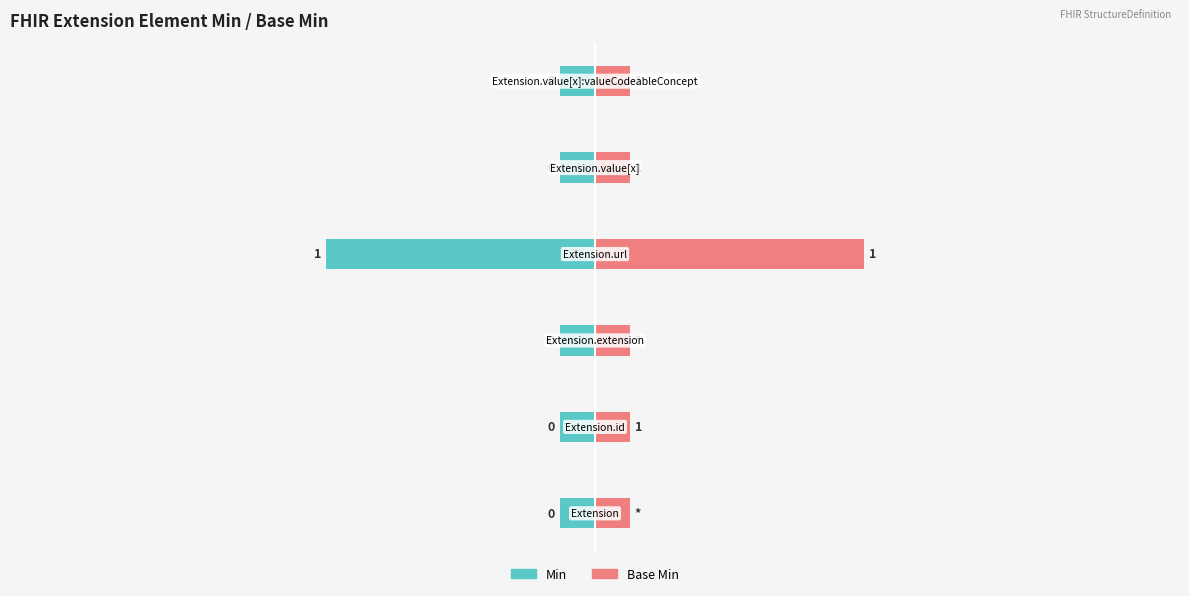

Reading left to right, what are all the values shown in this chart?

Min: −3=-0.1	−2=-0.1	−1=-0.1	0=-1.1	1=-0.1	2=-0.1
Base Min: −3=0.1	−2=0.1	−1=0.1	0=1.1	1=0.1	2=0.1